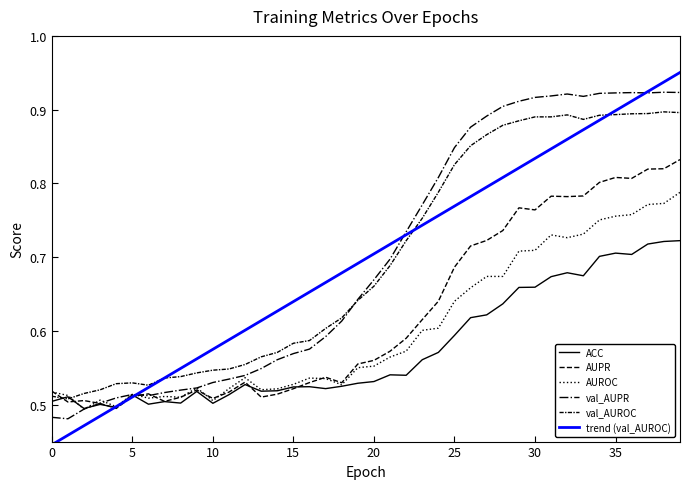

How many lines are shown in the chart?

6